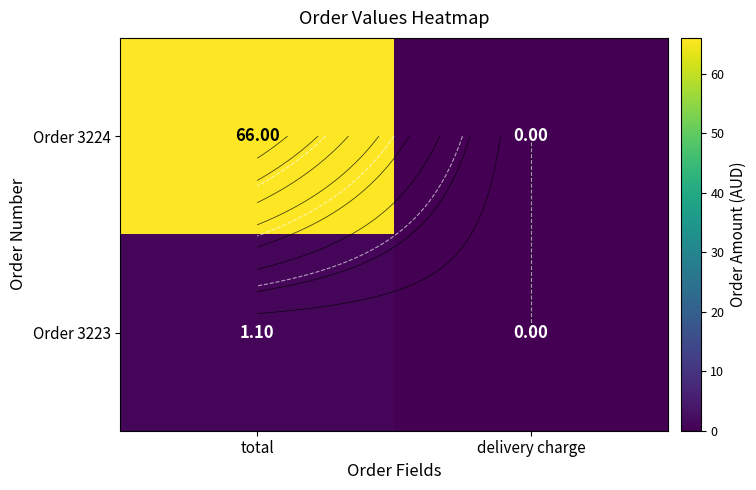

Rank the series at delivery charge from lowest to highest value.

Order 3224, Order 3223